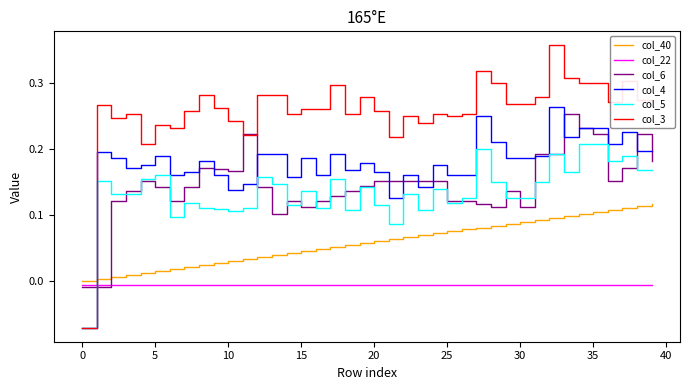

Which series has the largest total across all categories?

col_3